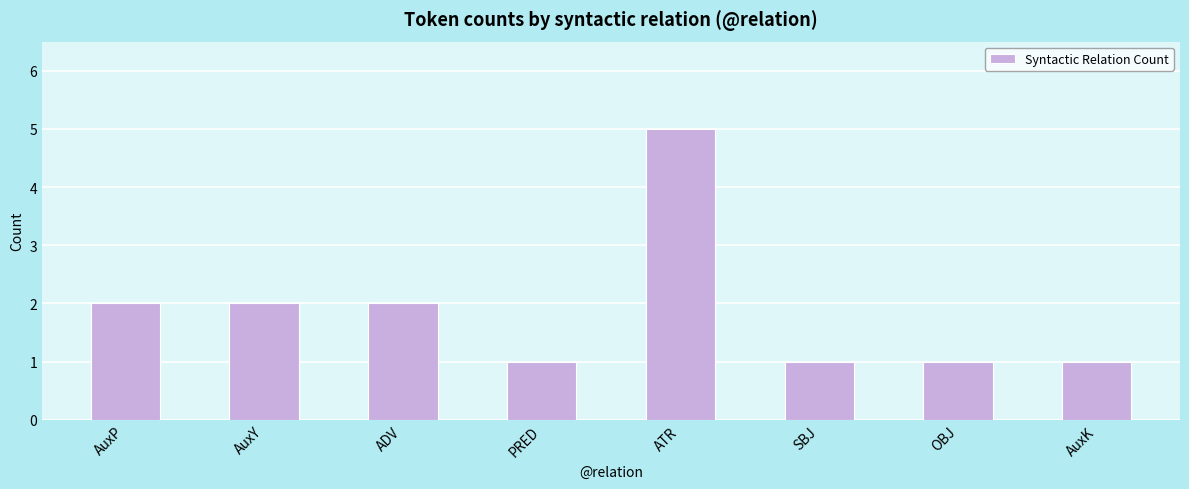

The value at SBJ is 1. True or false?

True